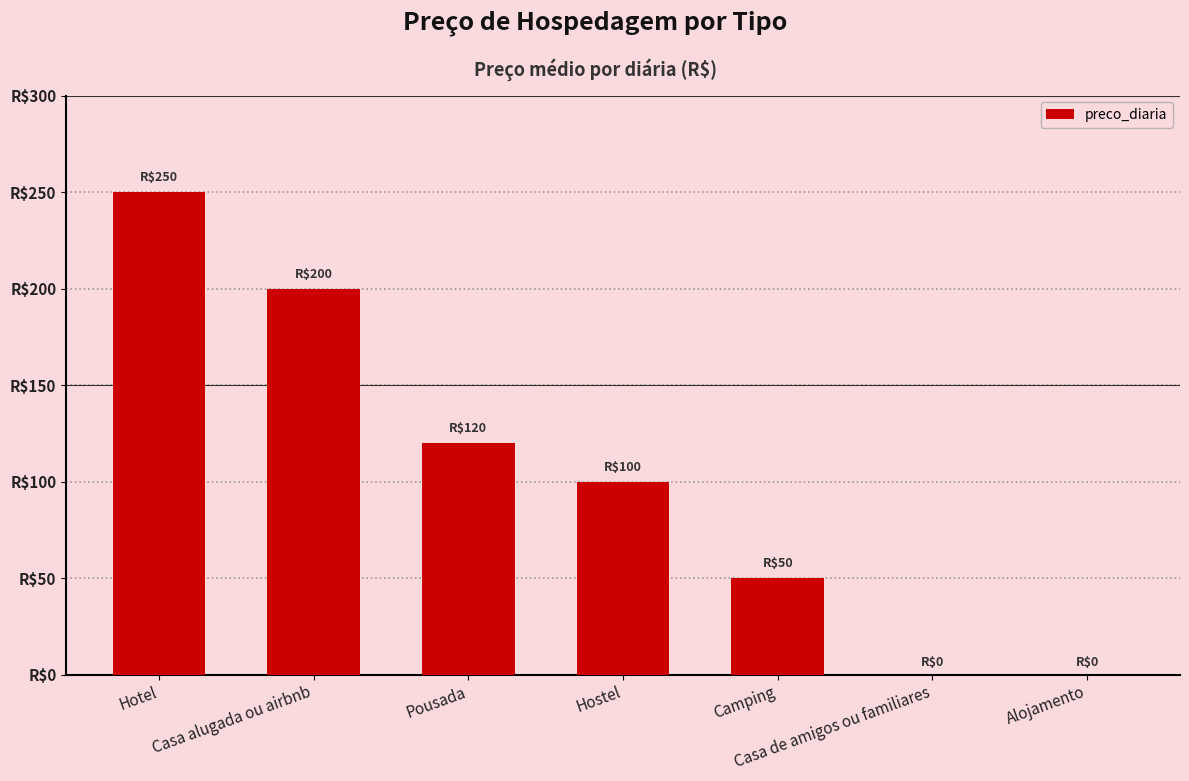

What is the difference between the maximum and second lowest values?

250